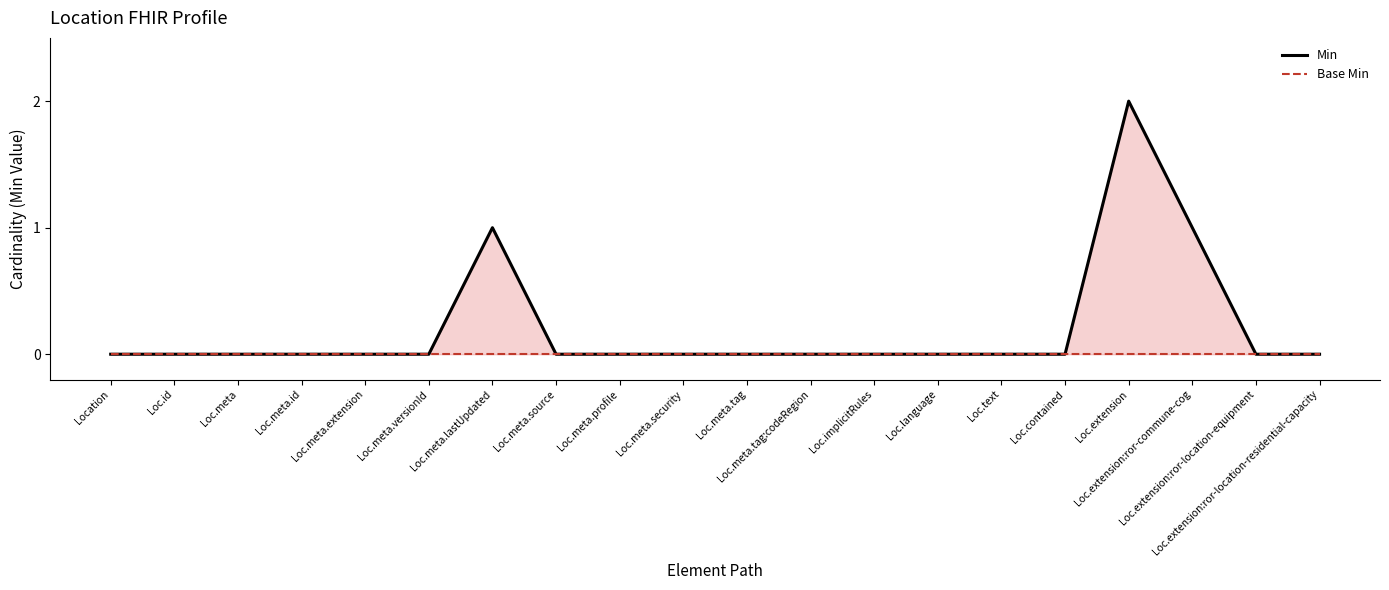

List the series in order of their overall mean, highest first.

Min, Base Min